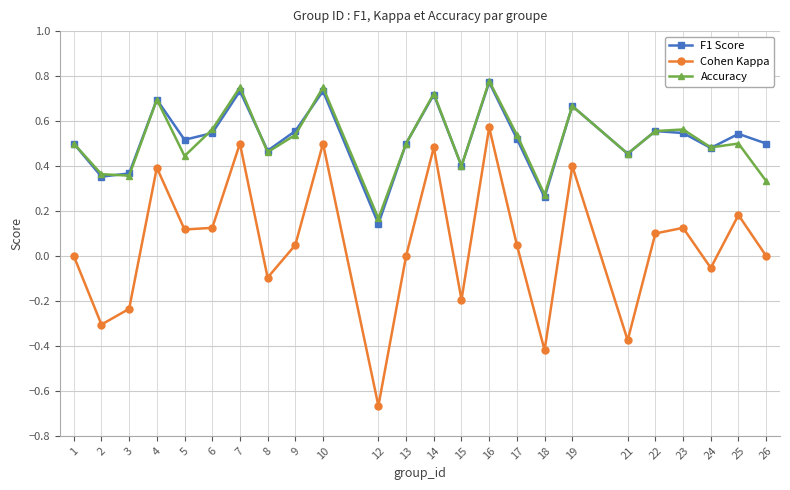

Which series has the widest spread of values?

Cohen Kappa